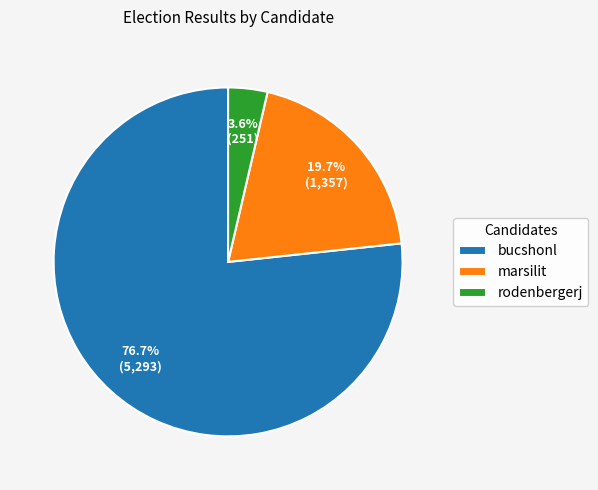

Do rodenbergerj and marsilit together represent more than half of the pie?

No